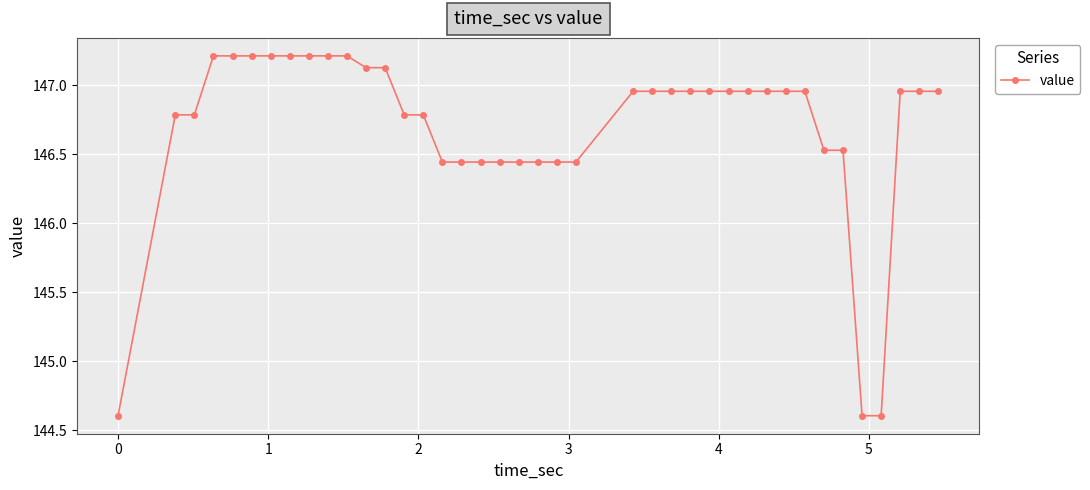

What is the value of the 1st point from the left?

144.6